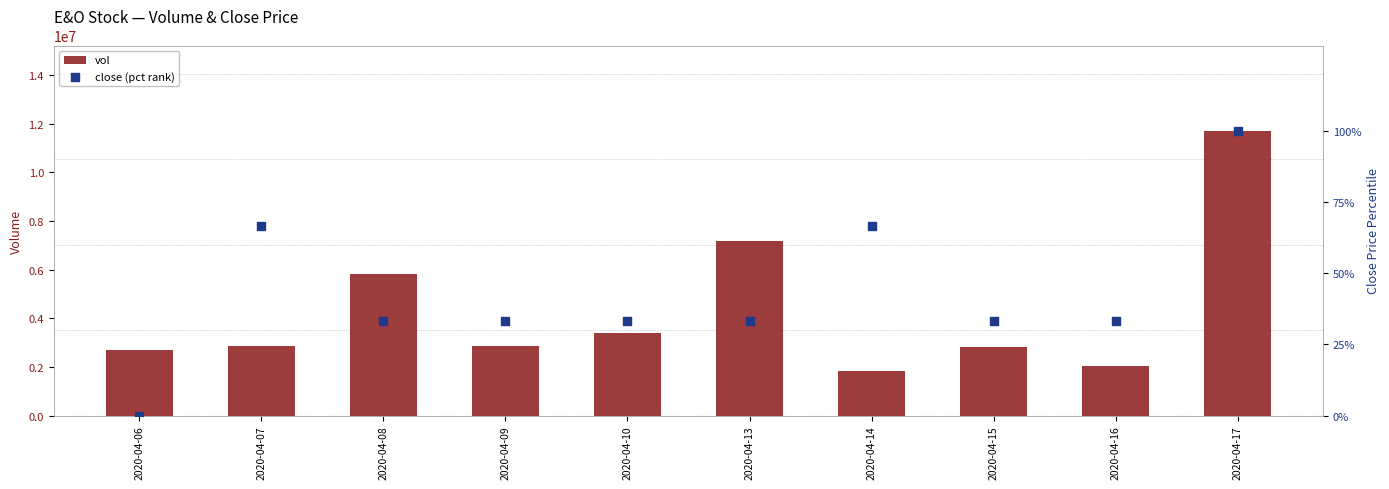

Which series contains the highest Y value?

vol